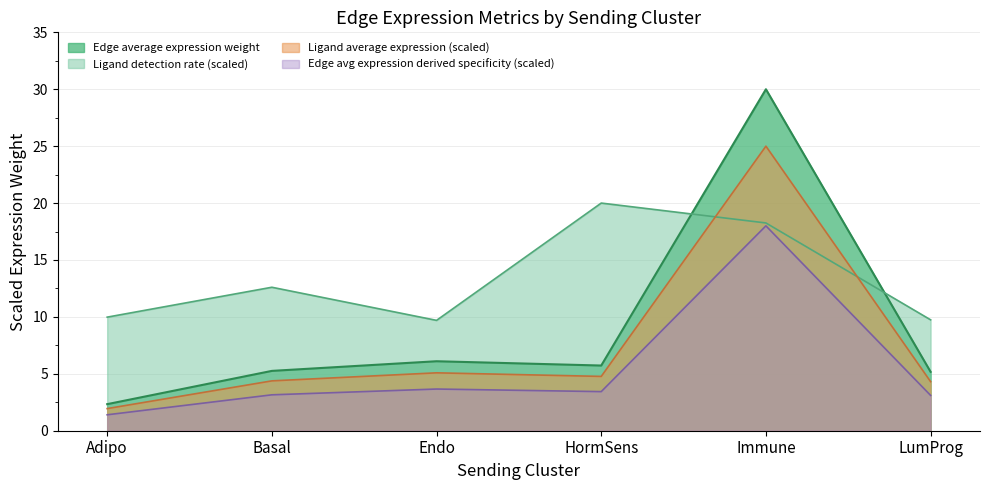

How many distinct data groups are displayed?

4